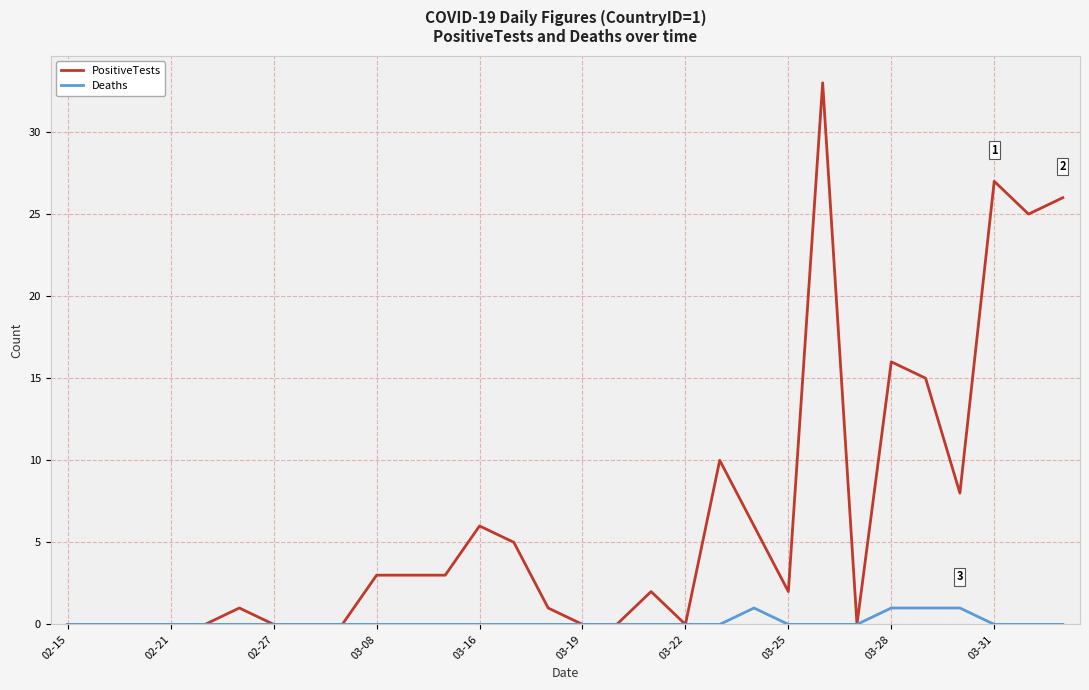

Which series has the largest total across all categories?

PositiveTests